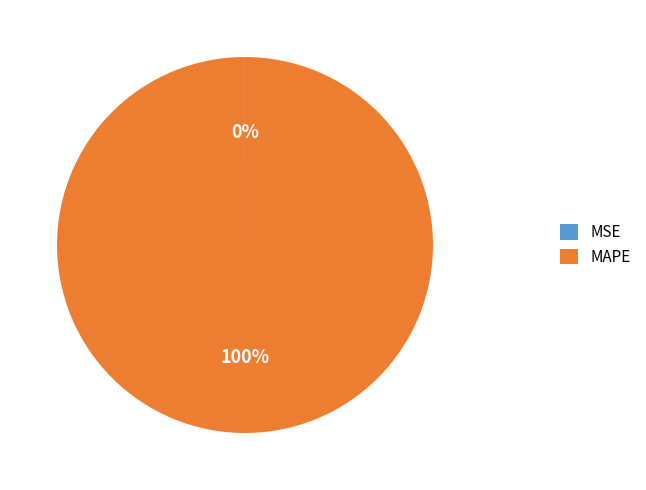

Which category has the biggest portion of the pie?

MAPE